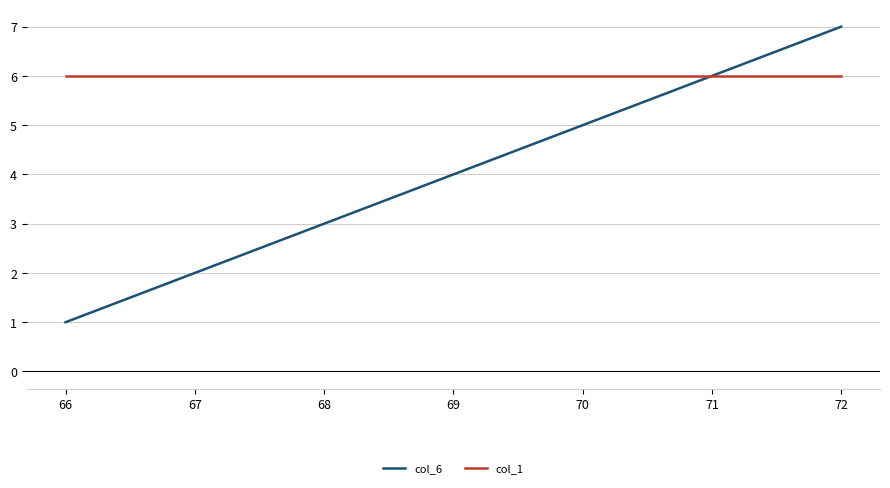

The value of col_1 at 69 is 2. True or false?

False